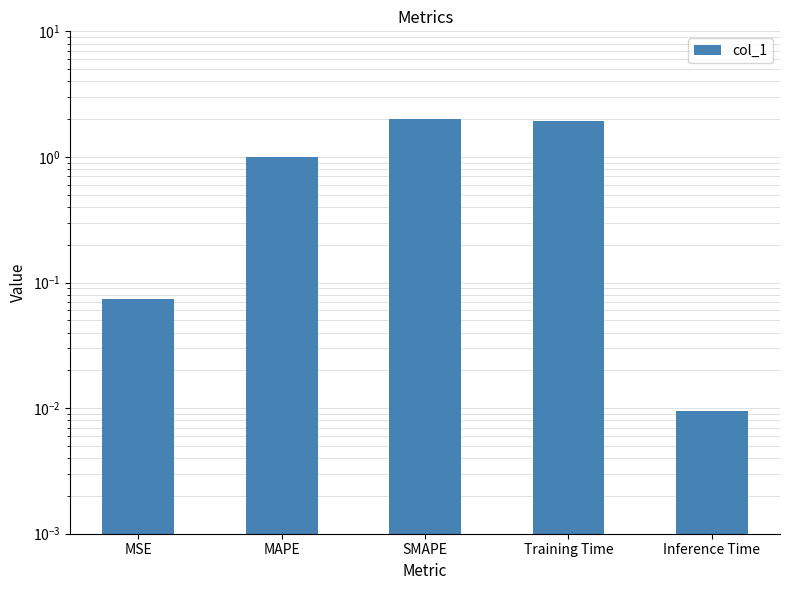

What is the label of the 4th bar from the left?

Training Time